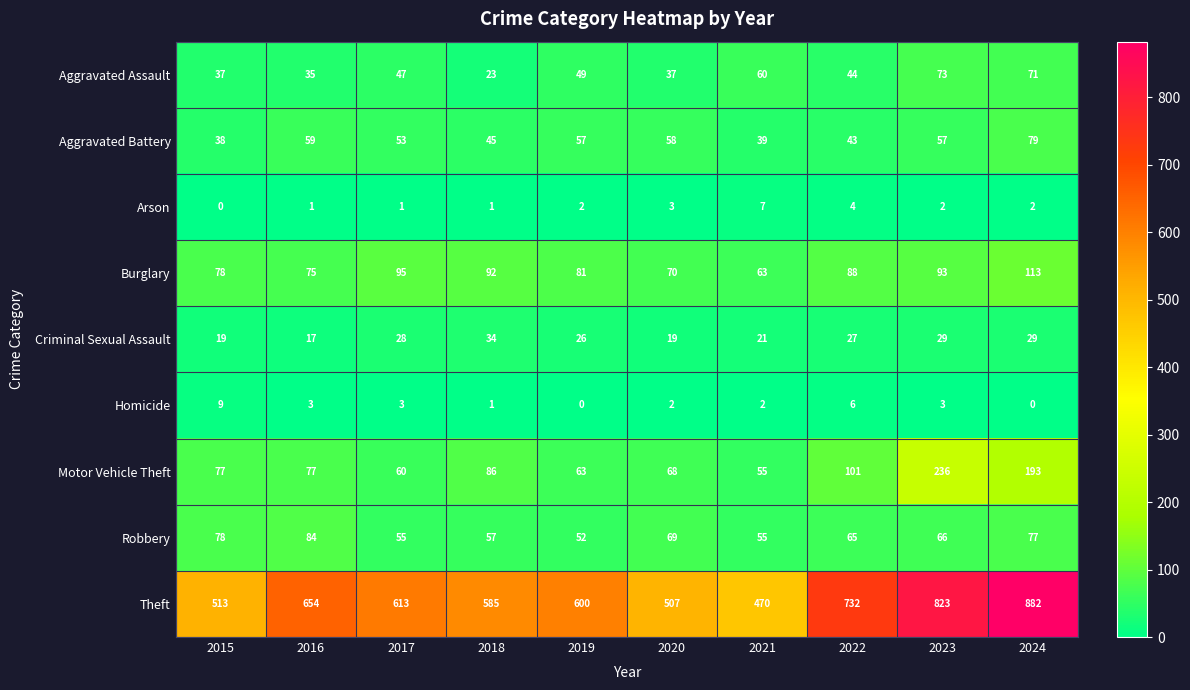

Which series has the largest total across all categories?

Theft